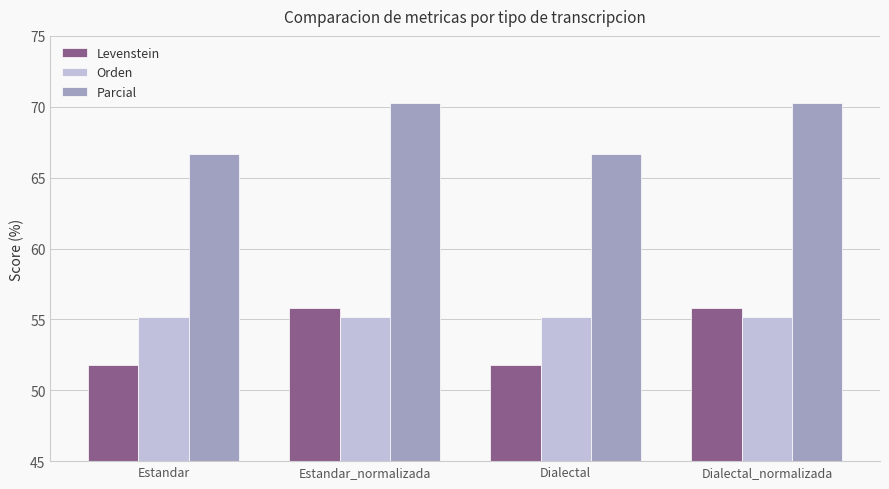

Rank the series at Estandar_normalizada from lowest to highest value.

Orden, Levenstein, Parcial